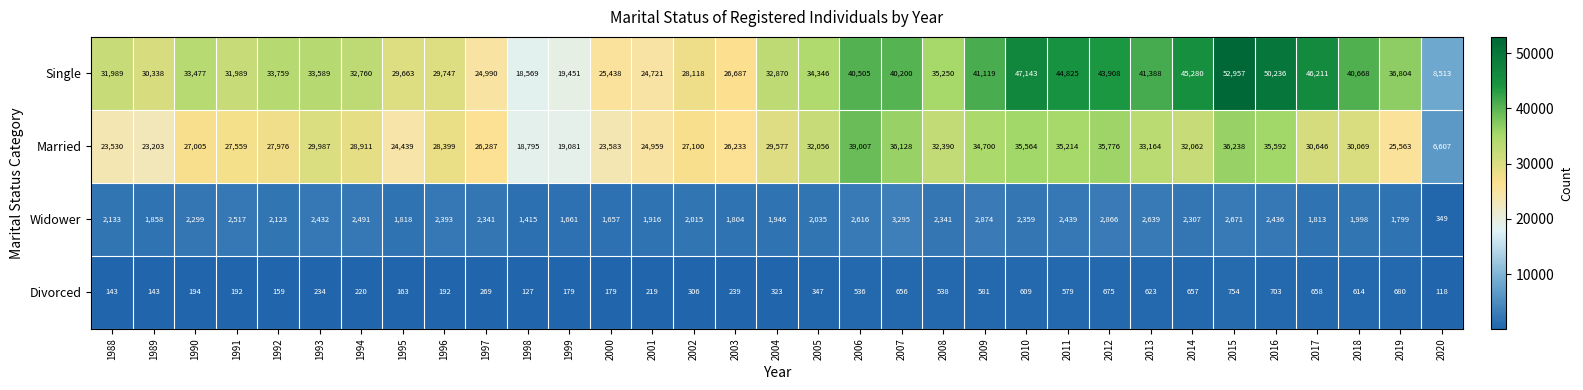

Which category has the lowest value in the Widower series?

2020